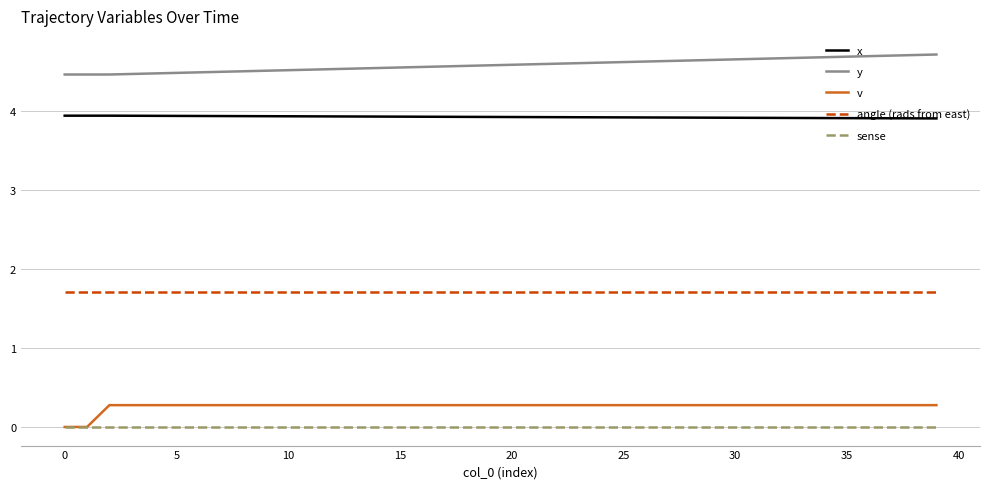

Which series has the largest total across all categories?

y